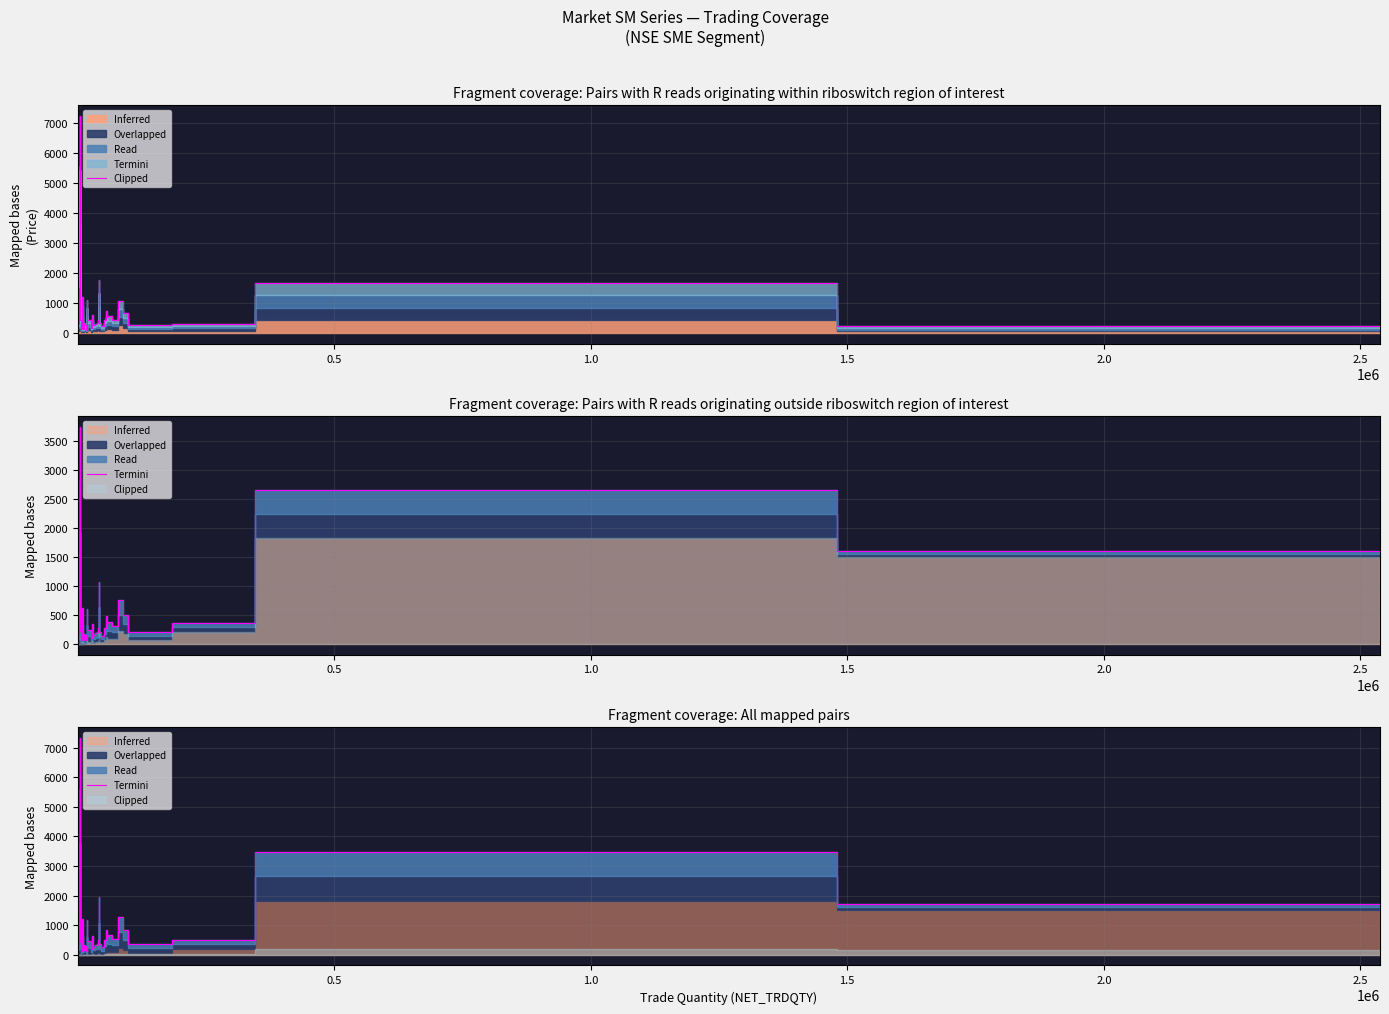

Reading left to right, what are all the values shown in this chart?

5598.7	1575.0	310.3	1499.0	424.1	7340.5	436.6	135.1	331.1	1098.0	1221.2	142.1	339.9	286.4	256.0	114.9	1160.3	584.1	460.7	452.1	187.6	629.2	273.2	341.6	368.9	488.9	1946.2	356.2	248.2	479.3	846.7	626.3	647.0	530.7	1287.1	832.0	342.8	505.3	3486.3	1718.0